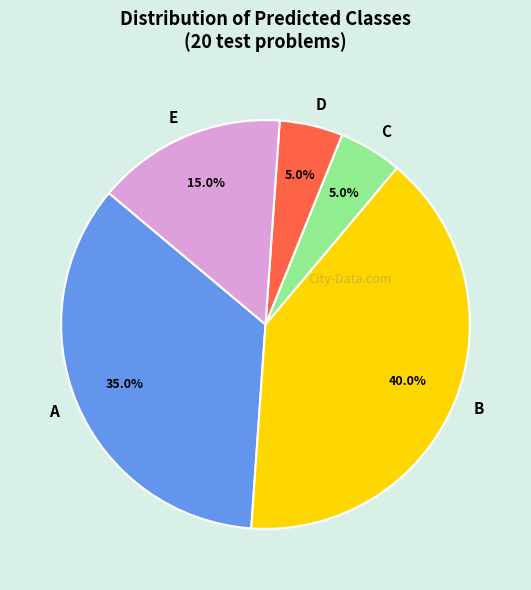

Is it true that B is 50% of the pie?

False